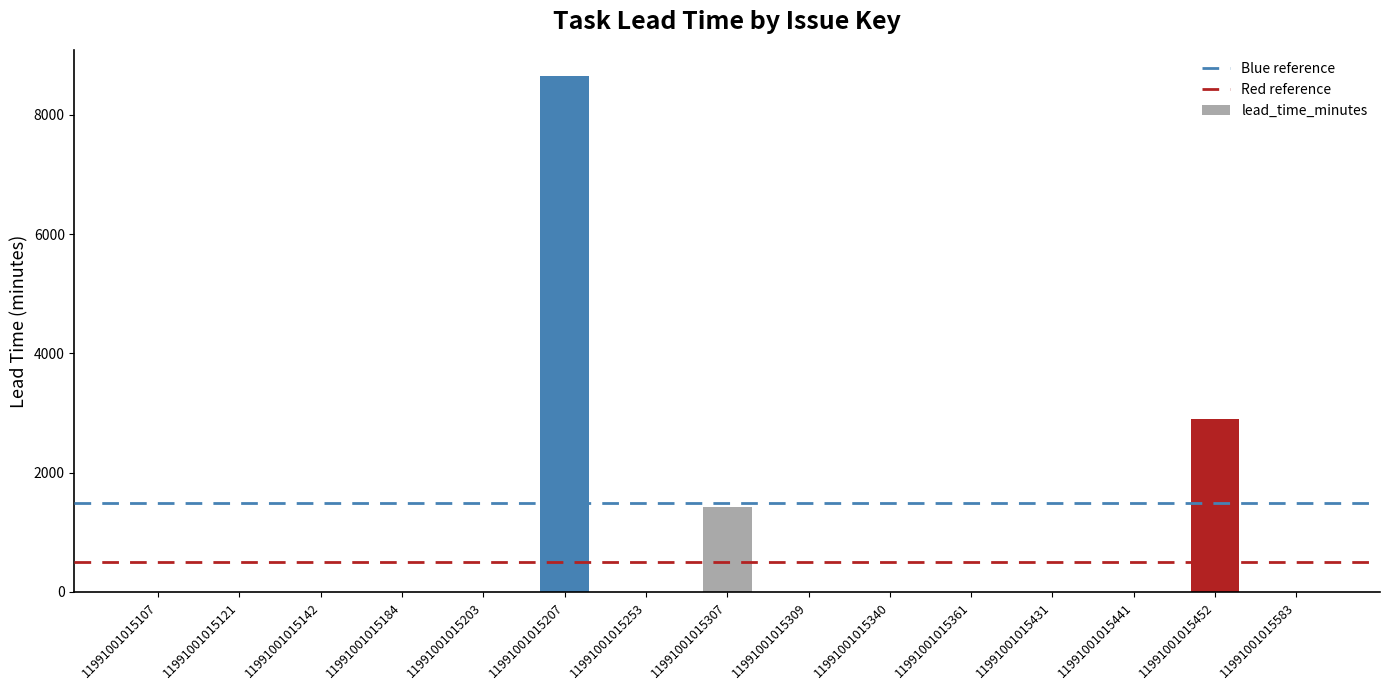

How many series are shown in this chart?

1